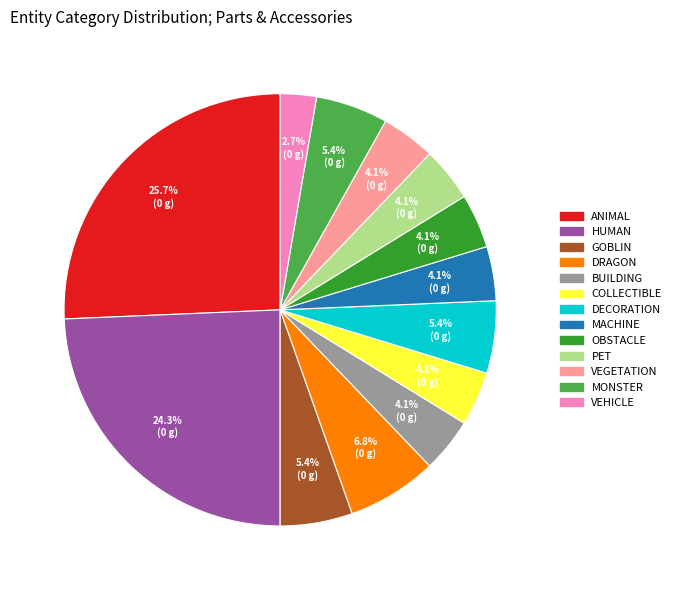

Does any single category account for the majority?

No